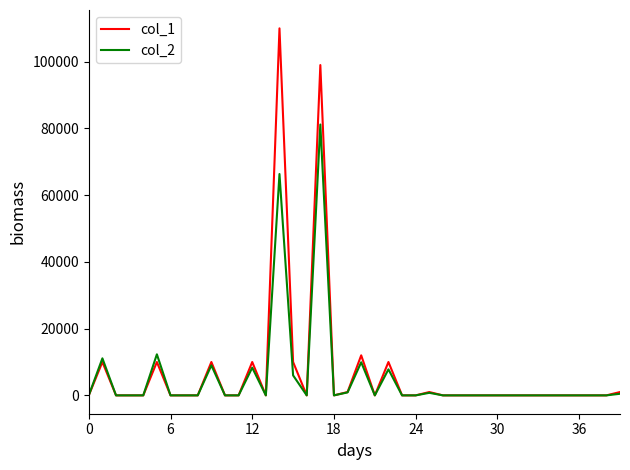

What is the greatest value displayed?

110000